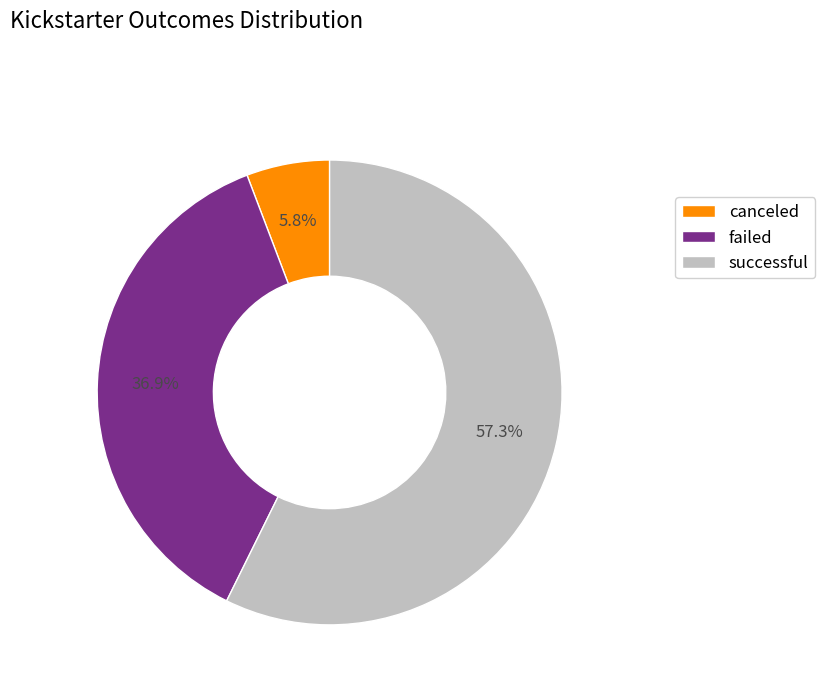

Rank the categories by value from highest to lowest.

successful, failed, canceled